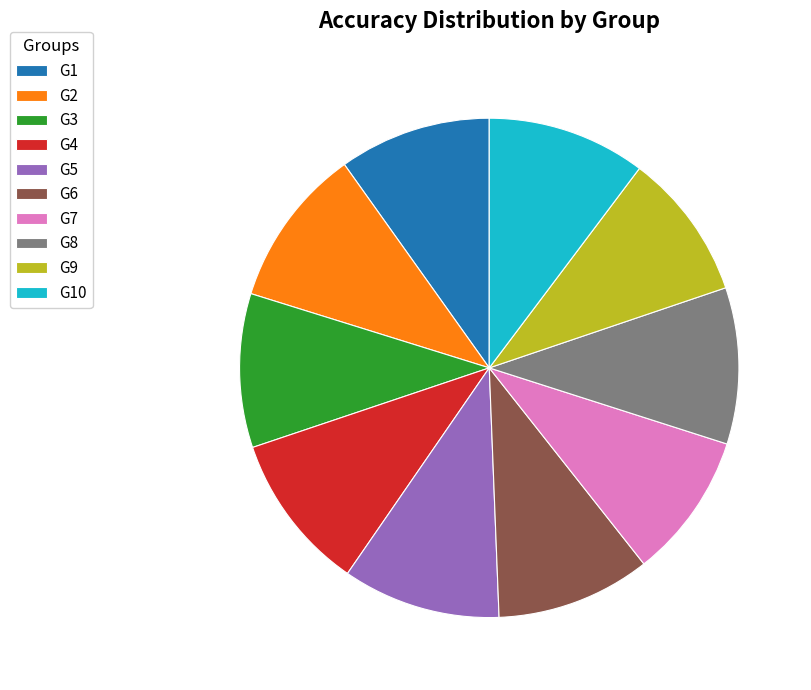

True or false: G7 accounts for 1% of the total.

False